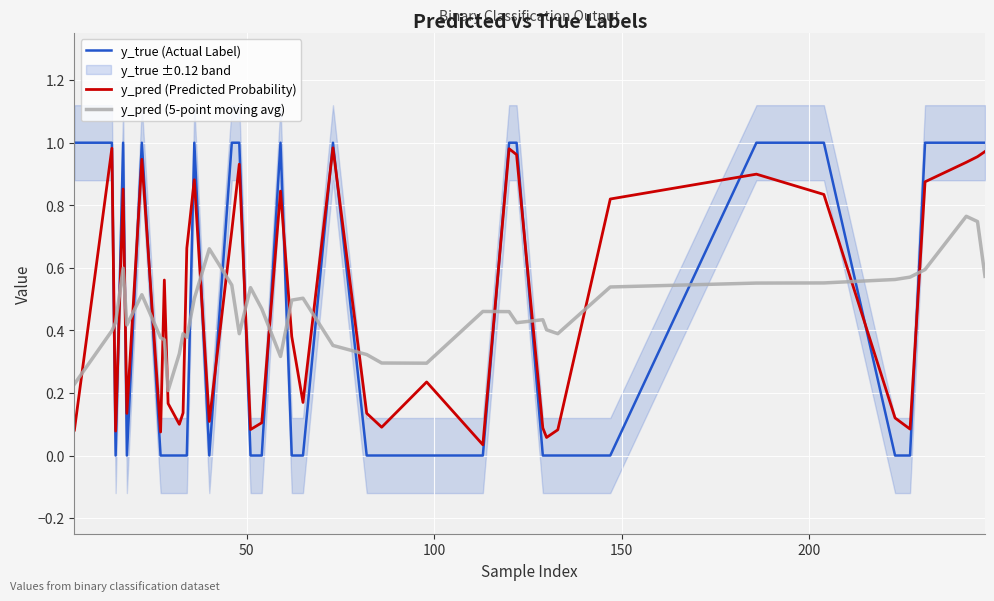

After their last crossing, which series has the higher values: y_pred (5-point moving avg) or y_pred (Predicted Probability)?

y_pred (Predicted Probability)